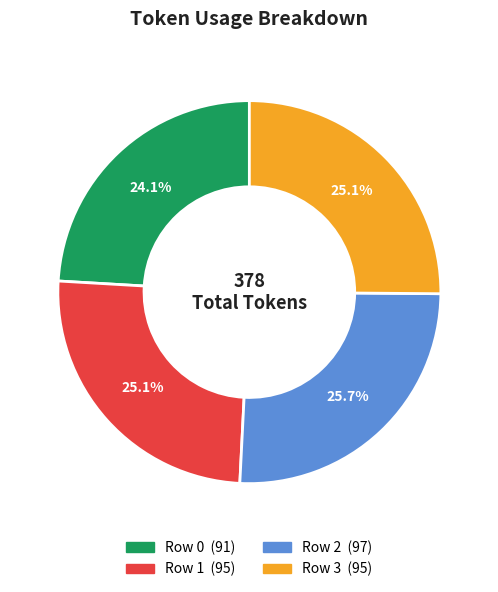

Is it true that Row 0 is 24% of the pie?

True